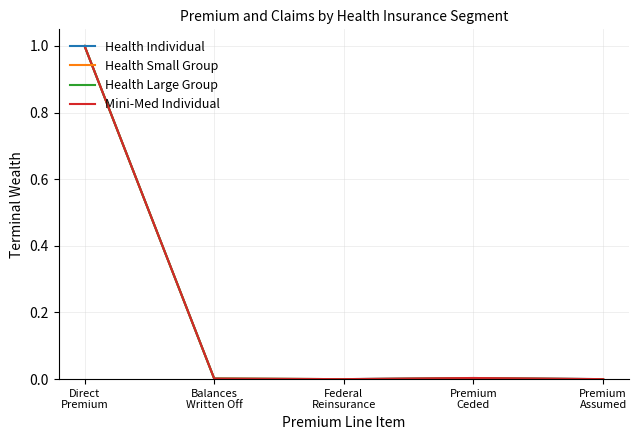

Does the chart have visible grid lines?

Yes